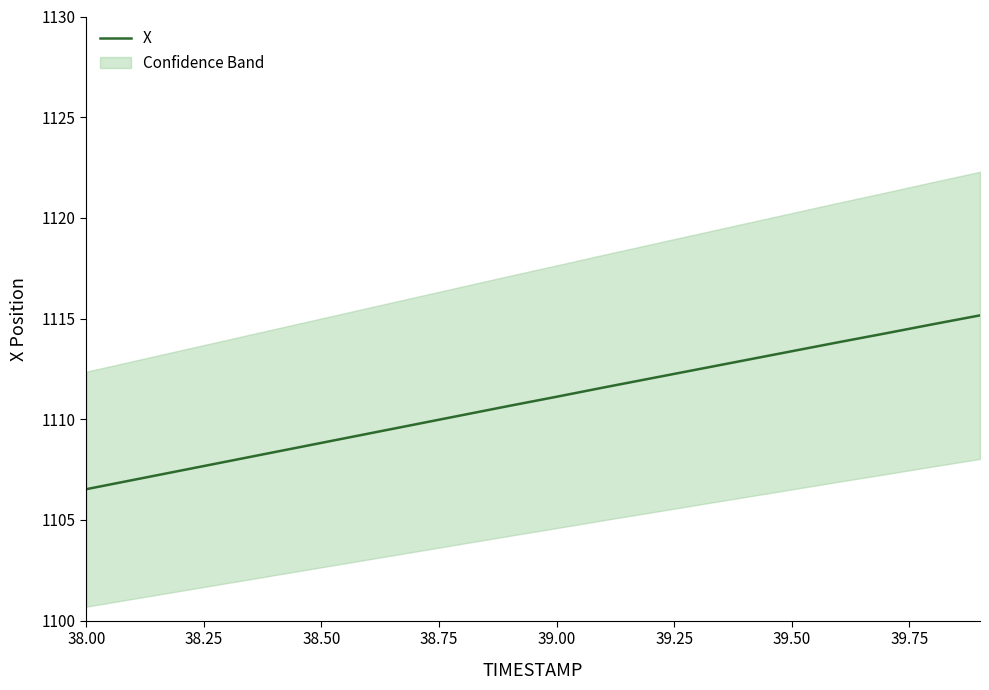

Reading left to right, transcribe all the data shown in this chart.

1106.5	1107.0	1107.5	1107.9	1108.4	1108.8	1109.3	1109.8	1110.2	1110.7	1111.1	1111.6	1112.0	1112.5	1112.9	1113.4	1113.8	1114.3	1114.7	1115.2